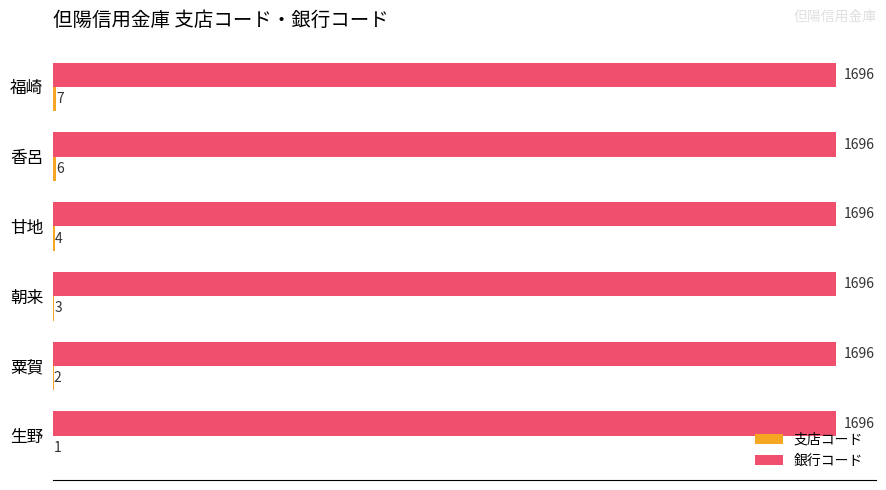

What is the sum of the 銀行コード values at 朝来 and 香呂?

3392